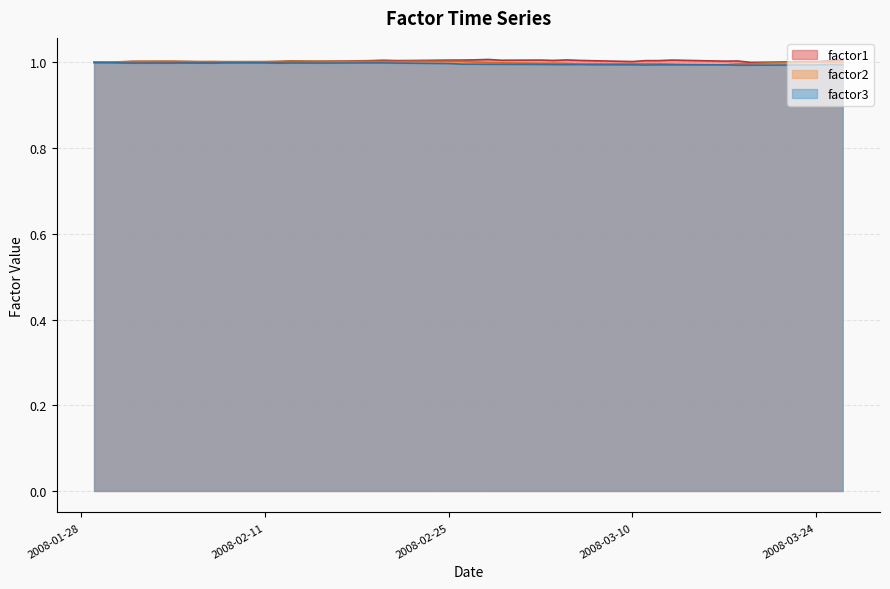

Reading left to right, list all the values displayed in this chart.

factor1: 1.0	1.0	1.0	1.0	1.0	1.0	1.0	1.0	1.0	1.0	1.0	1.0	1.0	1.0	1.0	1.0	1.0	1.0	1.0	1.0	1.0	1.0	1.0	1.0	1.0	1.0	1.0	1.0	1.0	1.0	1.0	1.0	1.0	1.0	1.0	1.0	1.0	1.0	1.0	1.0
factor2: 1.0	1.0	1.0	1.0	1.0	1.0	1.0	1.0	1.0	1.0	1.0	1.0	1.0	1.0	1.0	1.0	1.0	1.0	1.0	1.0	1.0	1.0	1.0	1.0	1.0	1.0	1.0	1.0	1.0	1.0	1.0	1.0	1.0	1.0	1.0	1.0	1.0	1.0	1.0	1.0
factor3: 1.0	1.0	1.0	1.0	1.0	1.0	1.0	1.0	1.0	1.0	1.0	1.0	1.0	1.0	1.0	1.0	1.0	1.0	1.0	1.0	1.0	1.0	1.0	1.0	1.0	1.0	1.0	1.0	1.0	1.0	1.0	1.0	1.0	1.0	1.0	1.0	1.0	1.0	1.0	1.0